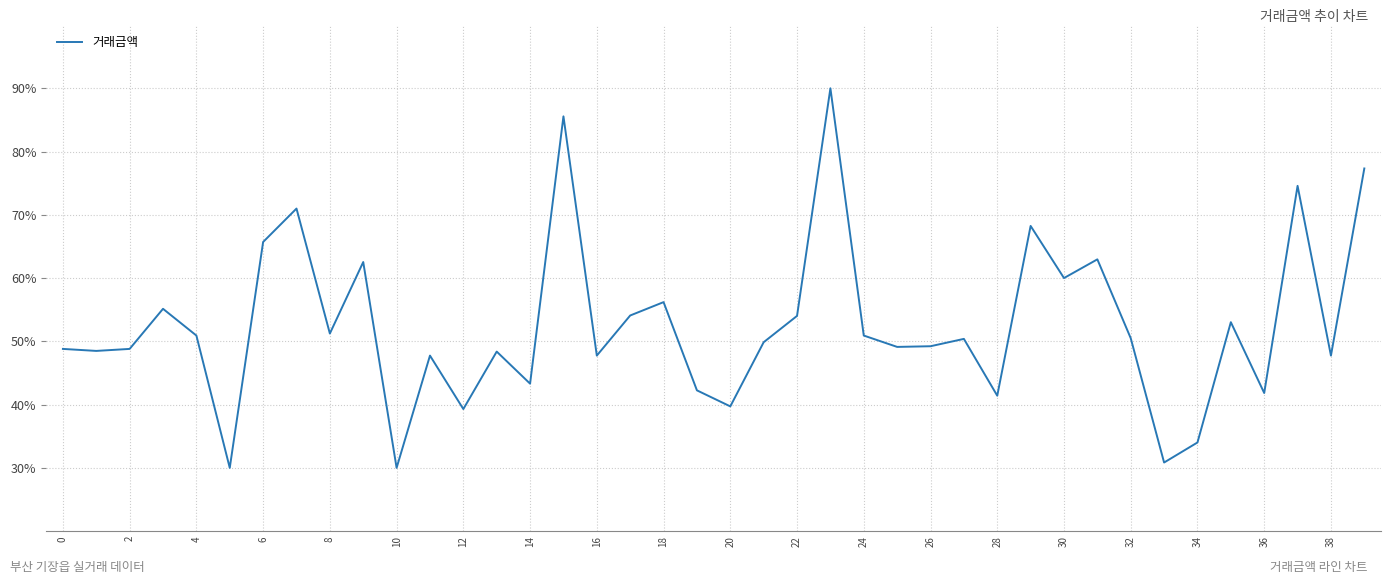

What is the smallest value displayed?

30.0